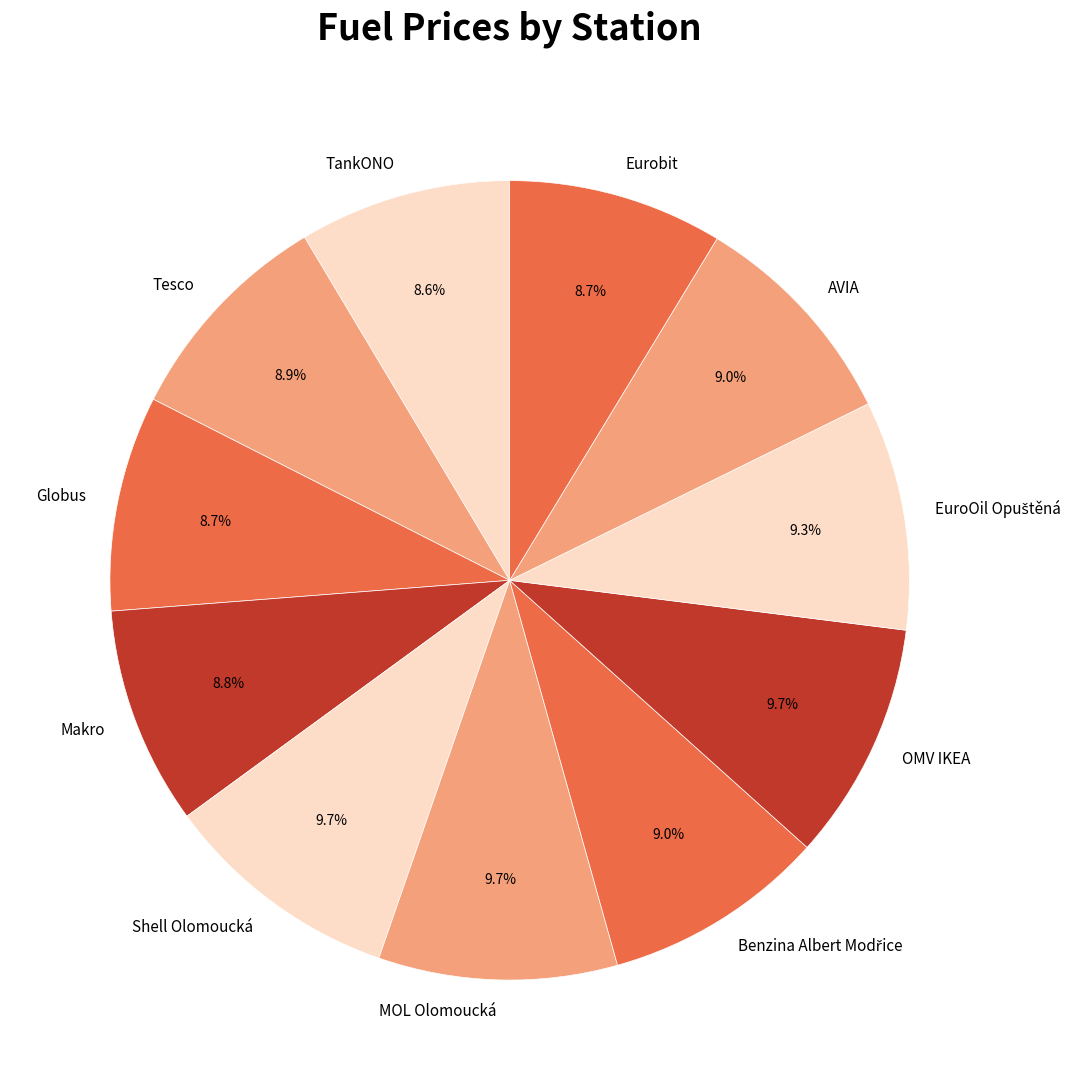

Approximately how many times larger is the value at Globus compared to Eurobit?

1.0